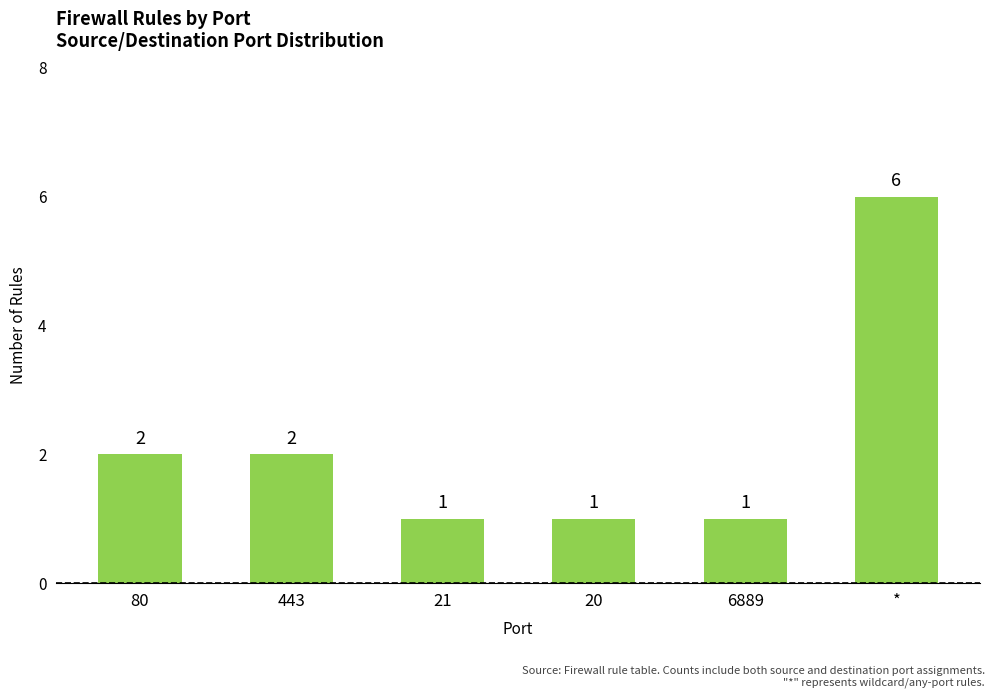

What is the change in value from 6889 to *?

+5